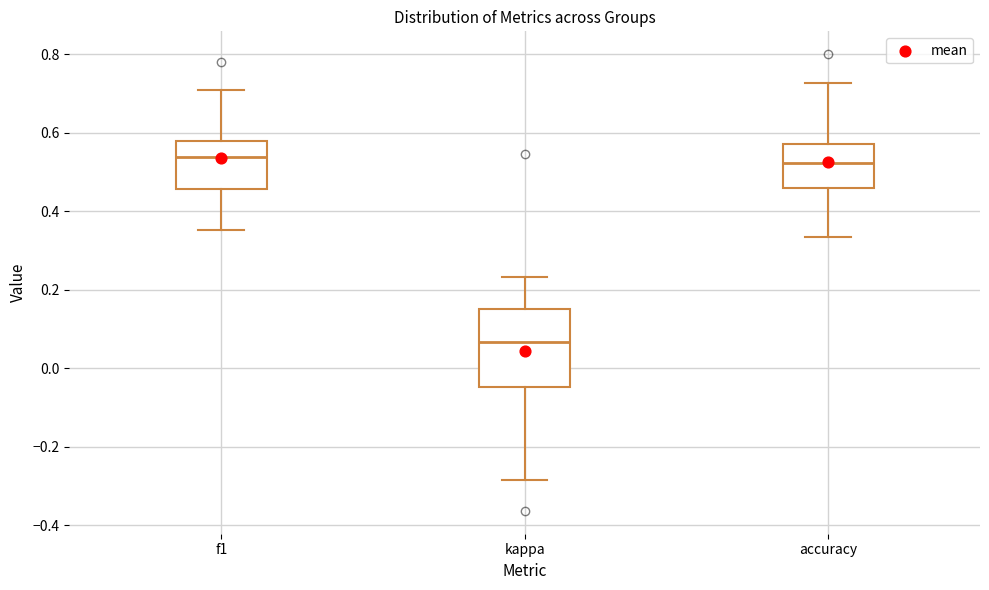

Reading left to right, read every box against the y-axis: the position of its median line, the range the box covers, and the ends of its whiskers. The values are not printed on the chart, so give them approximately, as read against the axis.

f1: median 0.54, box 0.46 to 0.58, whiskers 0.36 to 0.70
kappa: median 0.06, box -0.04 to 0.16, whiskers -0.28 to 0.24
accuracy: median 0.52, box 0.46 to 0.58, whiskers 0.34 to 0.72